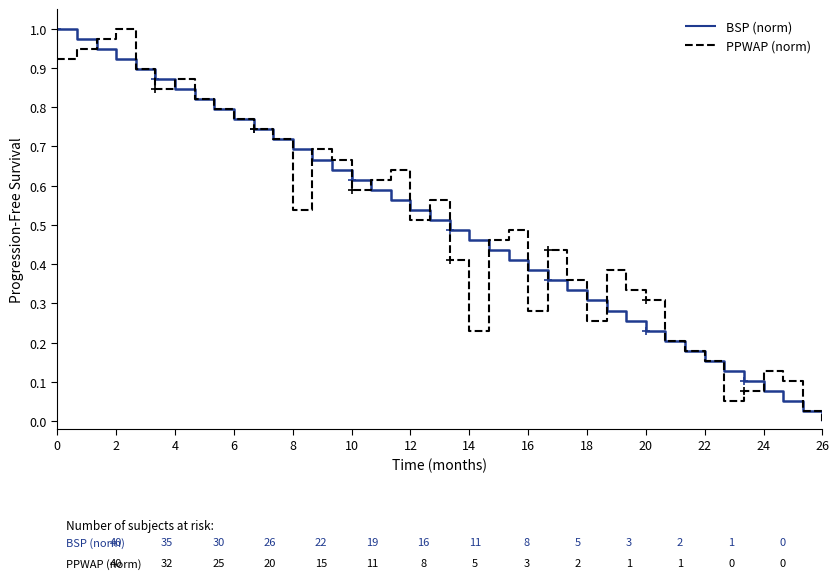

Is it true that PPWAP (norm) equals 1.1 at 22?

False